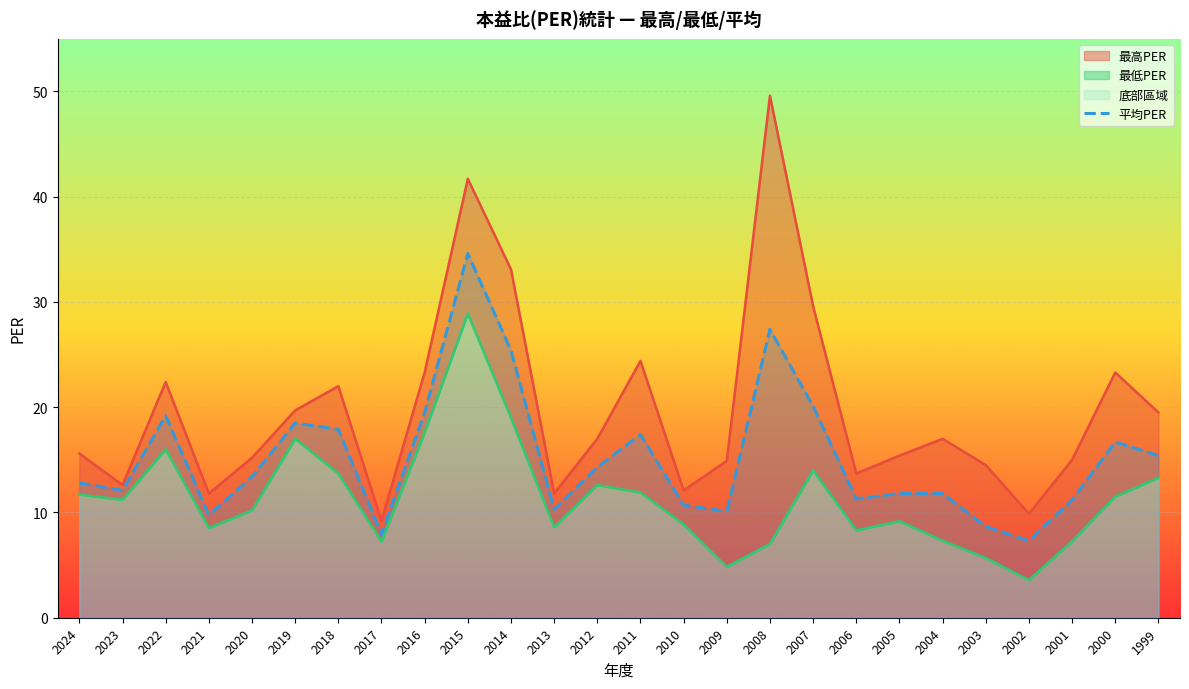

How many points are lower than both their immediate neighbors (excluding endpoints)?

7